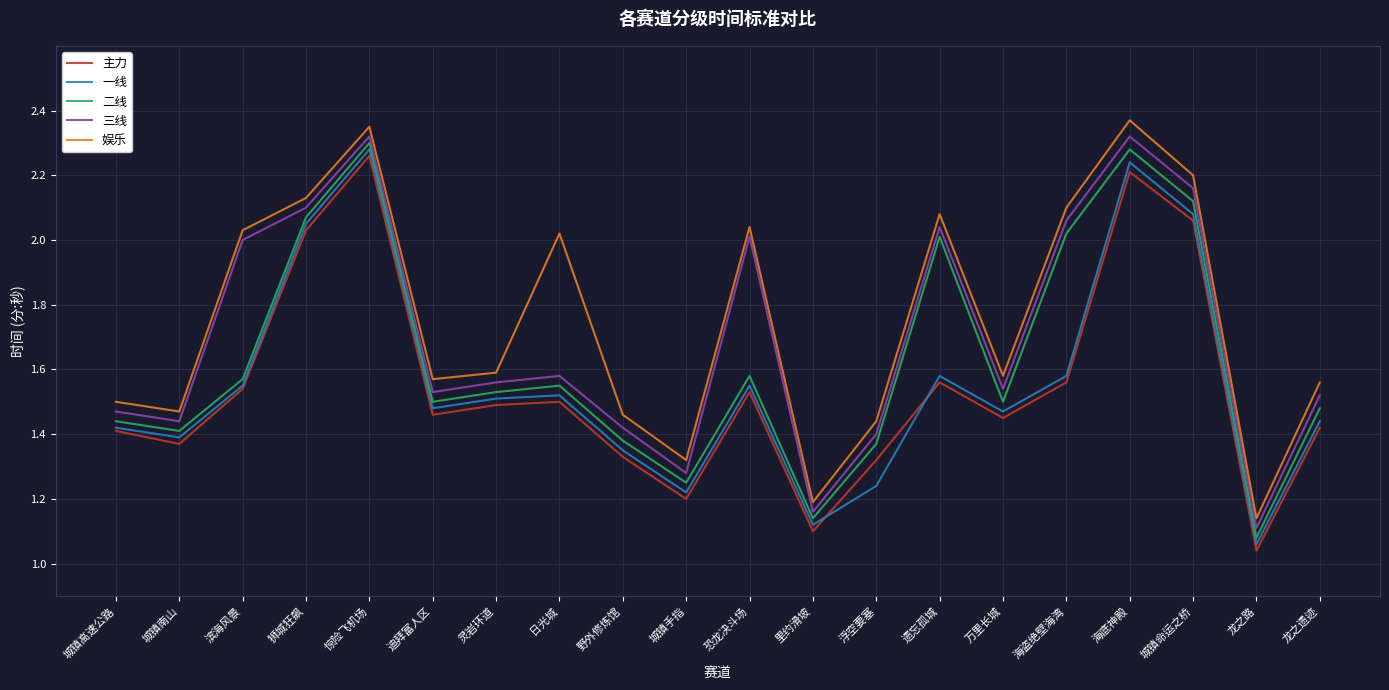

What position from the left is 狮城狂飙?

4